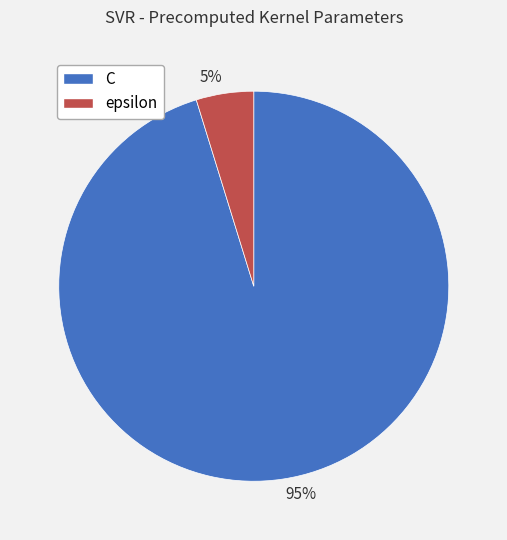

True or false: 5% accounts for 5% of the total.

True